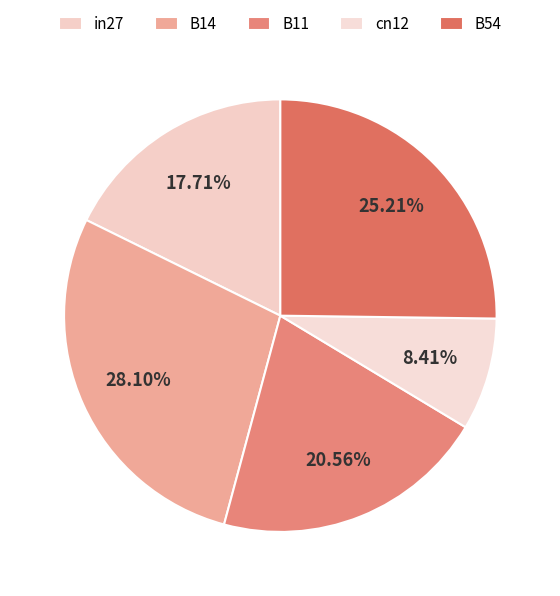

What percentage is the in27 slice, to the nearest percent?

18%